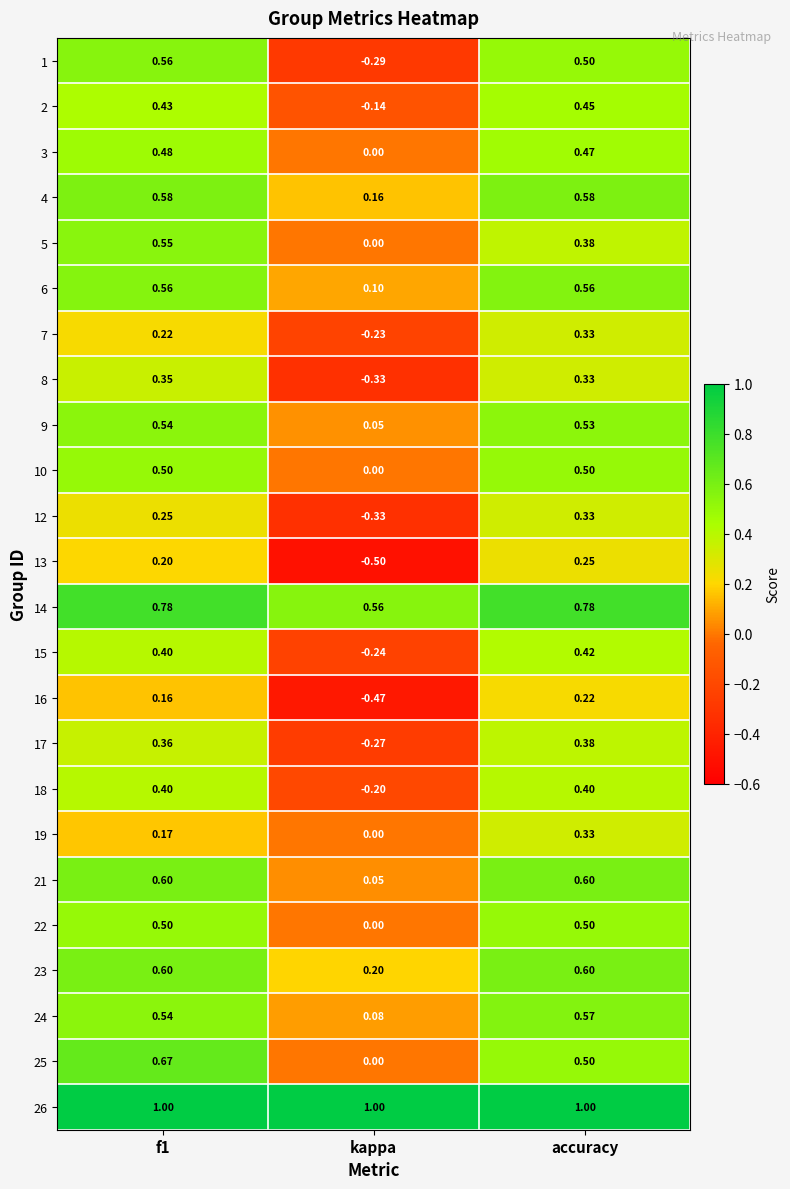

Where is 17 nearest to the value 0?

kappa